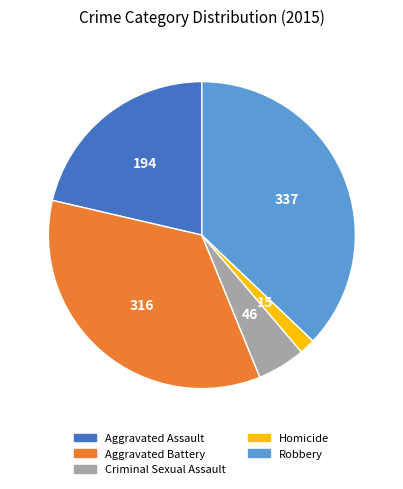

Which category has the smallest portion of the pie?

Homicide